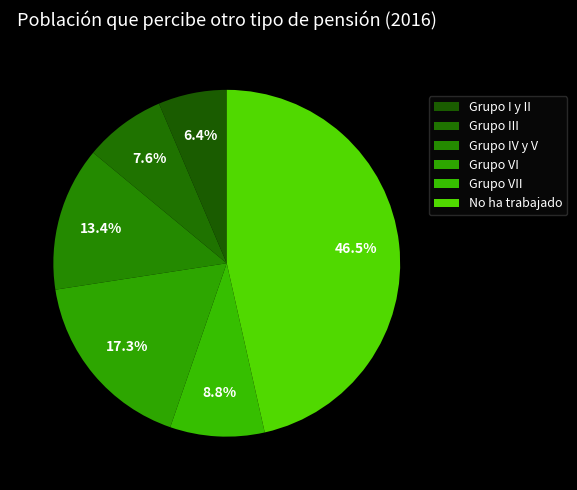

How many slices are in this pie chart?

6